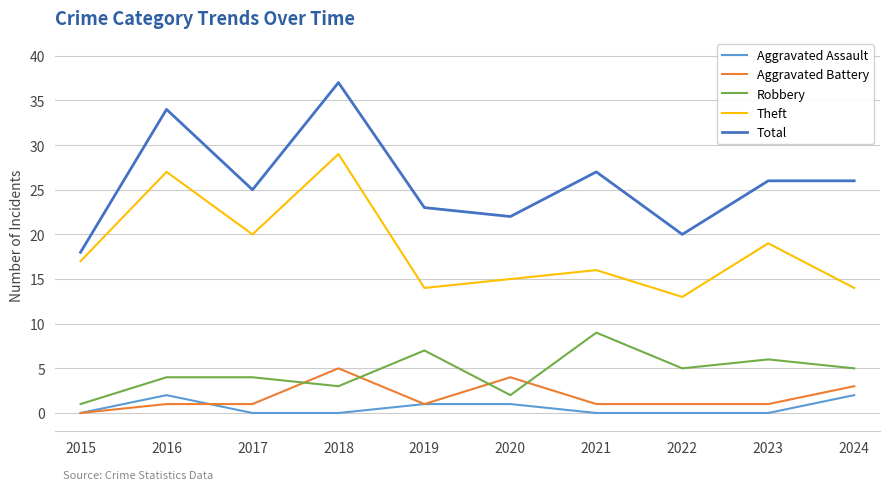

Which category has the highest value in the Aggravated Battery series?

2018